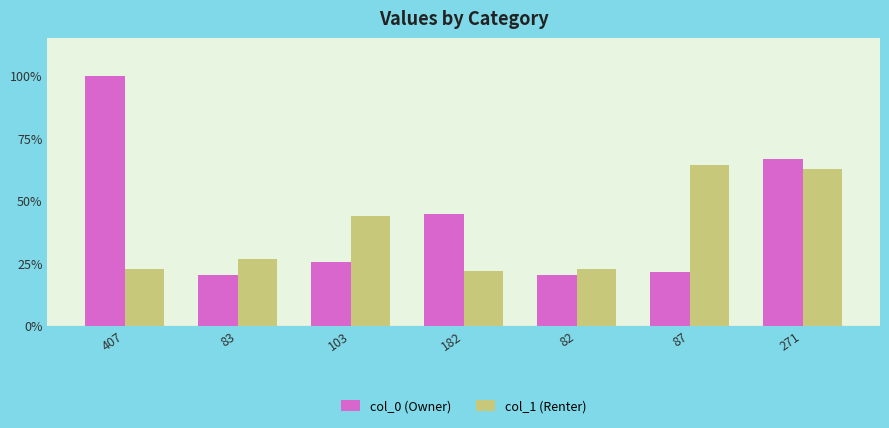

What value does the col_0 (Owner) series have at 82?

20.1